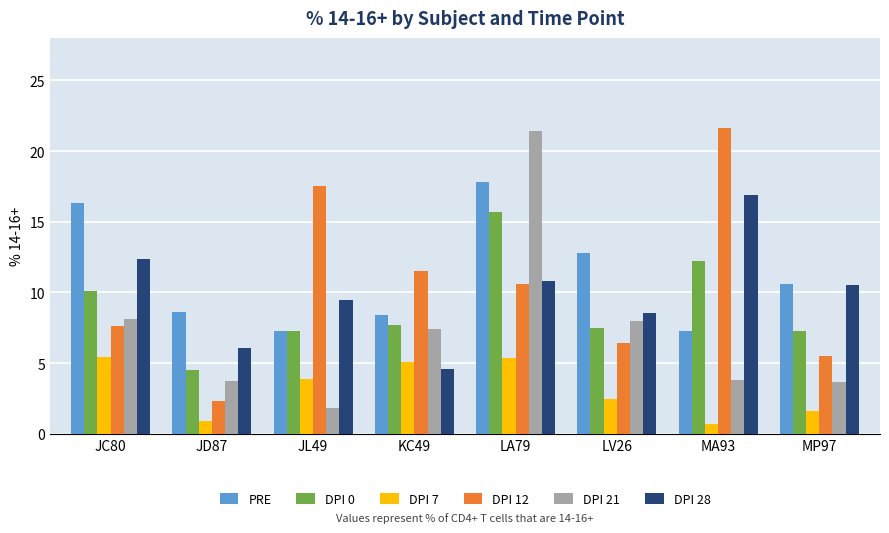

How many bars are there in each group?

6